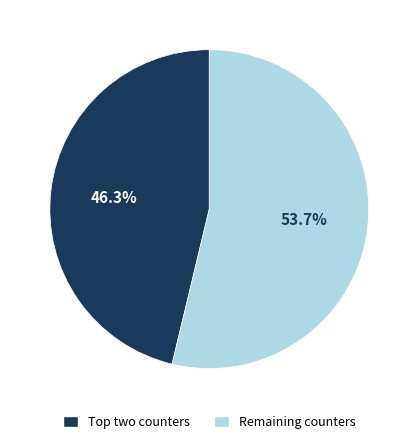

Is there a majority slice in this chart?

Yes